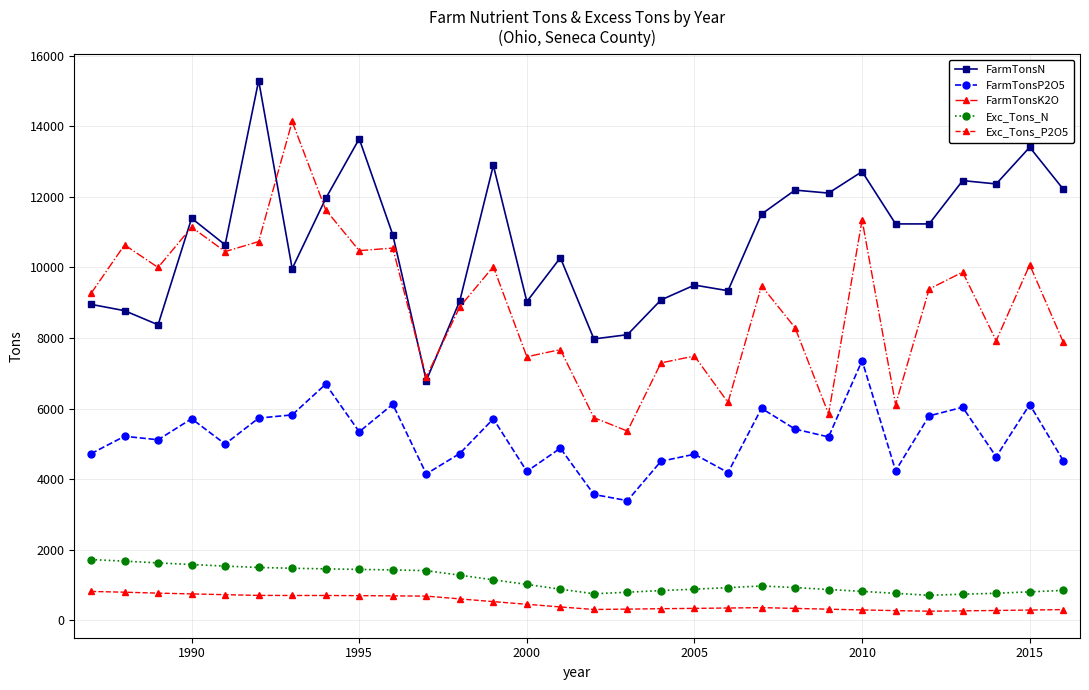

Which series has the largest total across all categories?

FarmTonsN